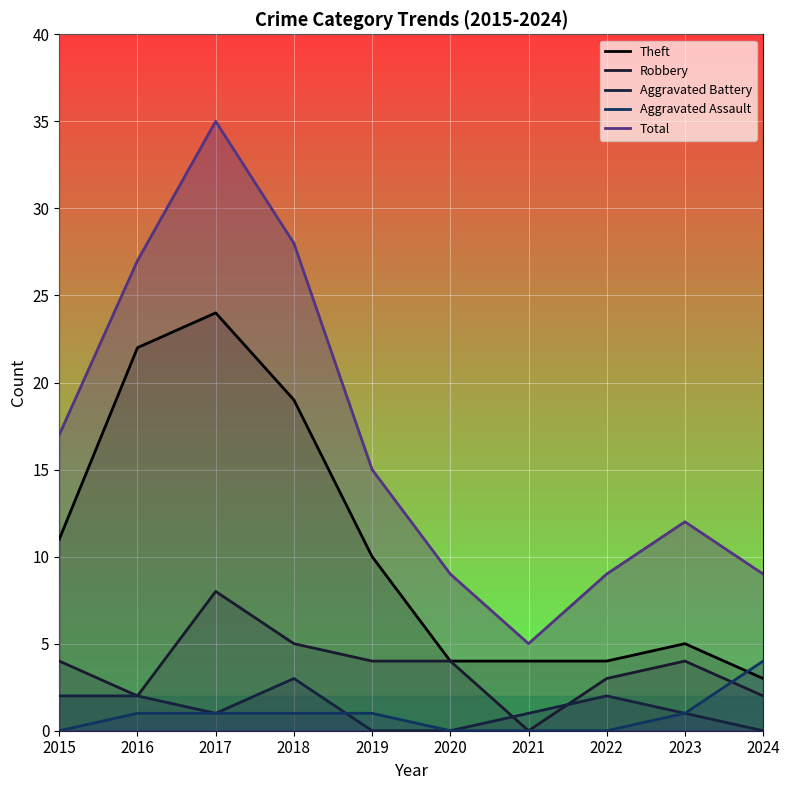

After their last crossing, which series has the higher values: Aggravated Battery or Aggravated Assault?

Aggravated Assault